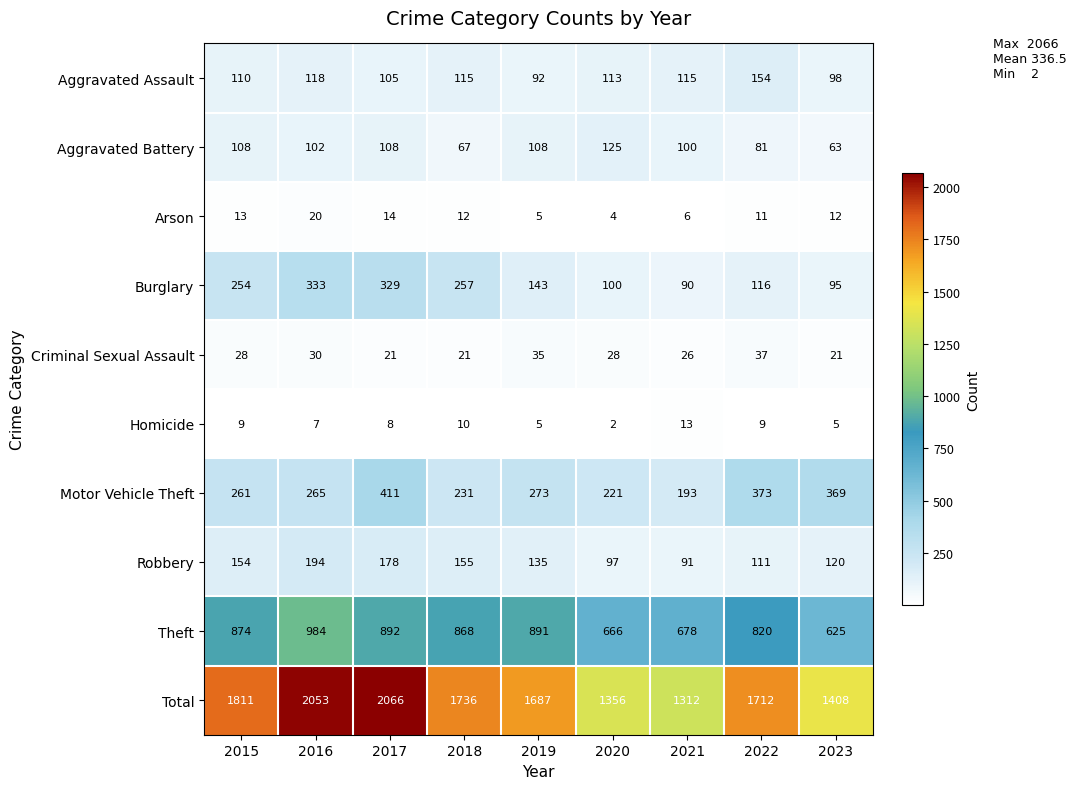

At which label does Arson first exceed 12?

2015